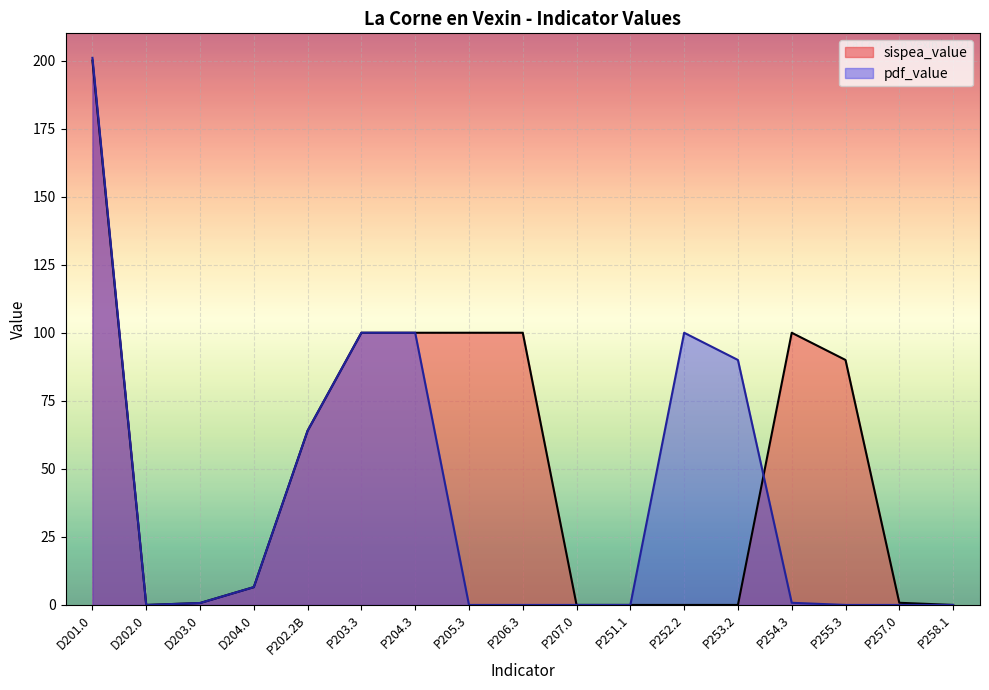

At how many categories does at least one series exceed 39?

10